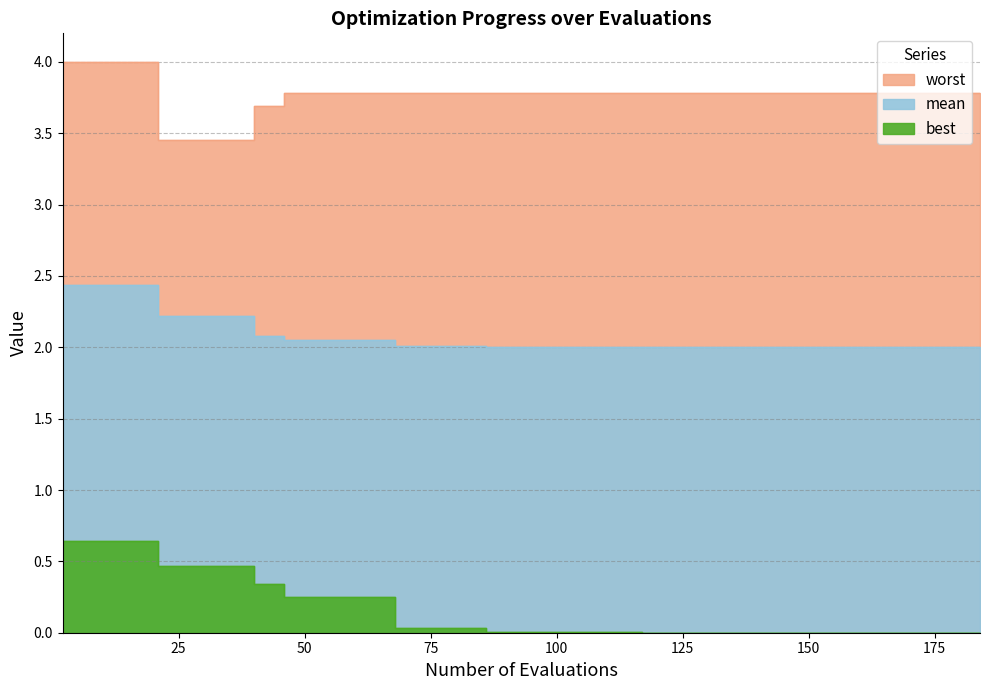

True or false: worst and mean cross at least once.

False